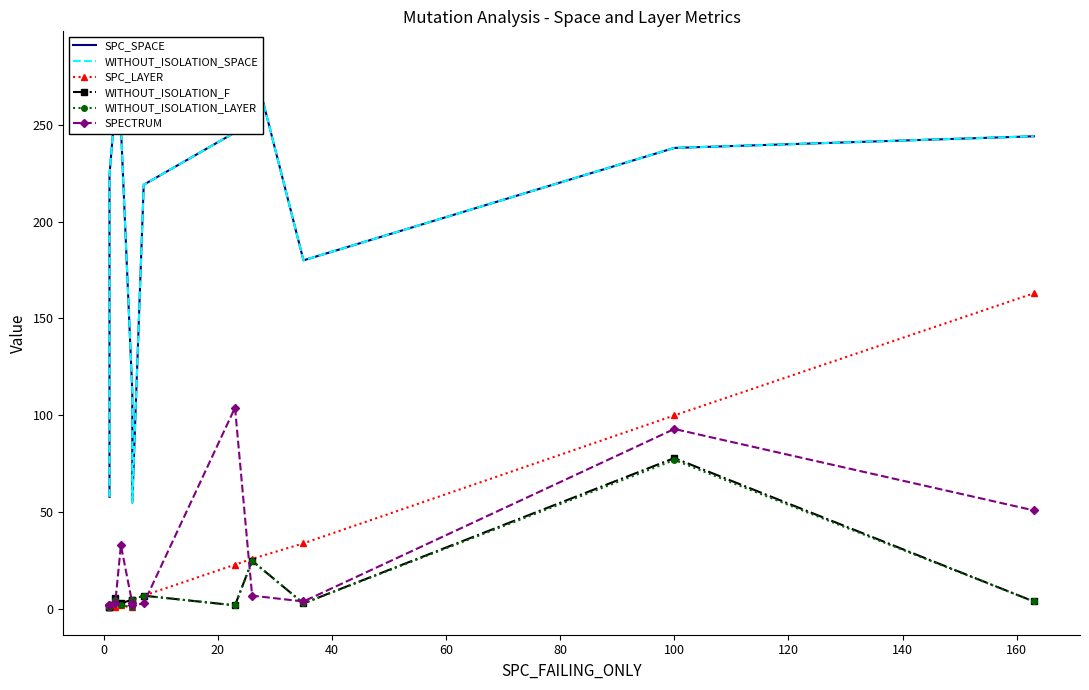

In WITHOUT_ISOLATION_LAYER, how many points are lower than both neighbors (excluding endpoints)?

3